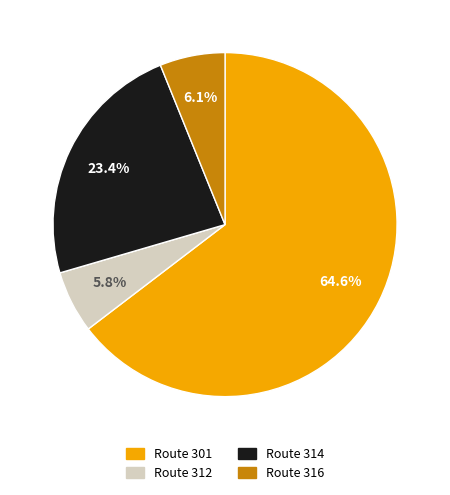

How much of the chart is everything except Route 312?

94.2%